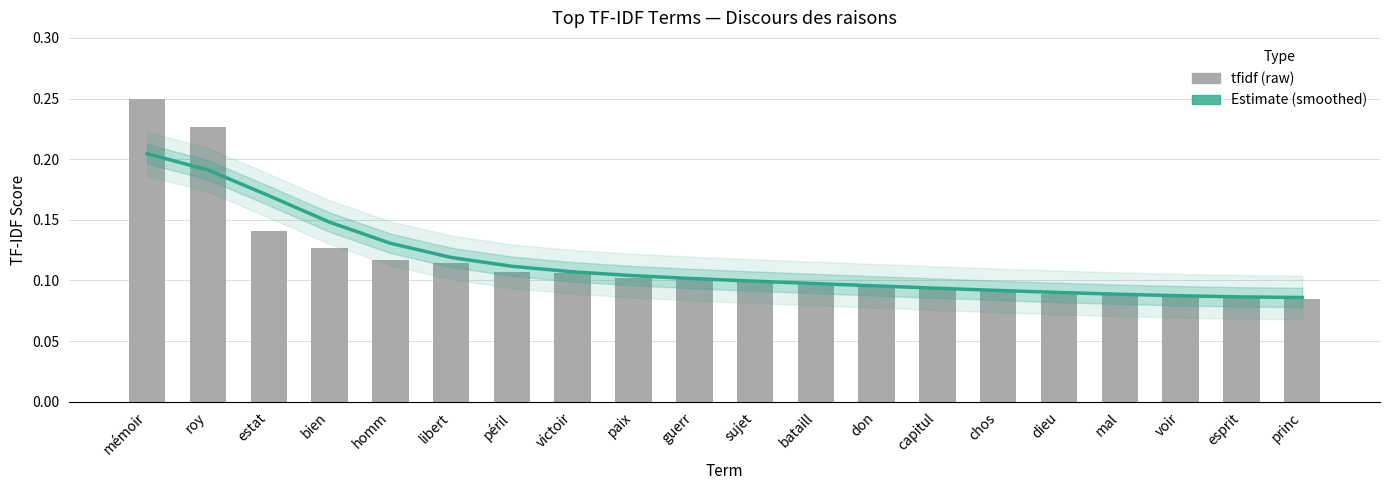

What is the difference between the second highest and second lowest values in the Estimate (smoothed) series?

0.1